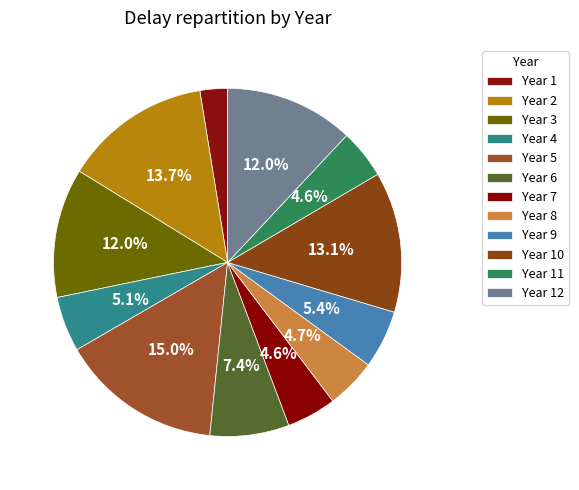

How many segments does this pie chart have?

12